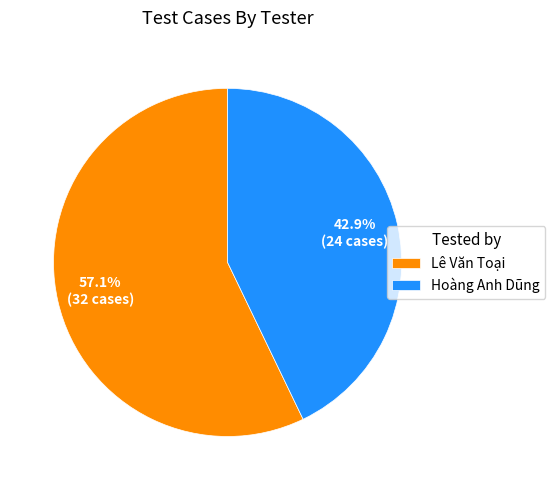

Is Lê Văn Toại the majority of the pie?

Yes